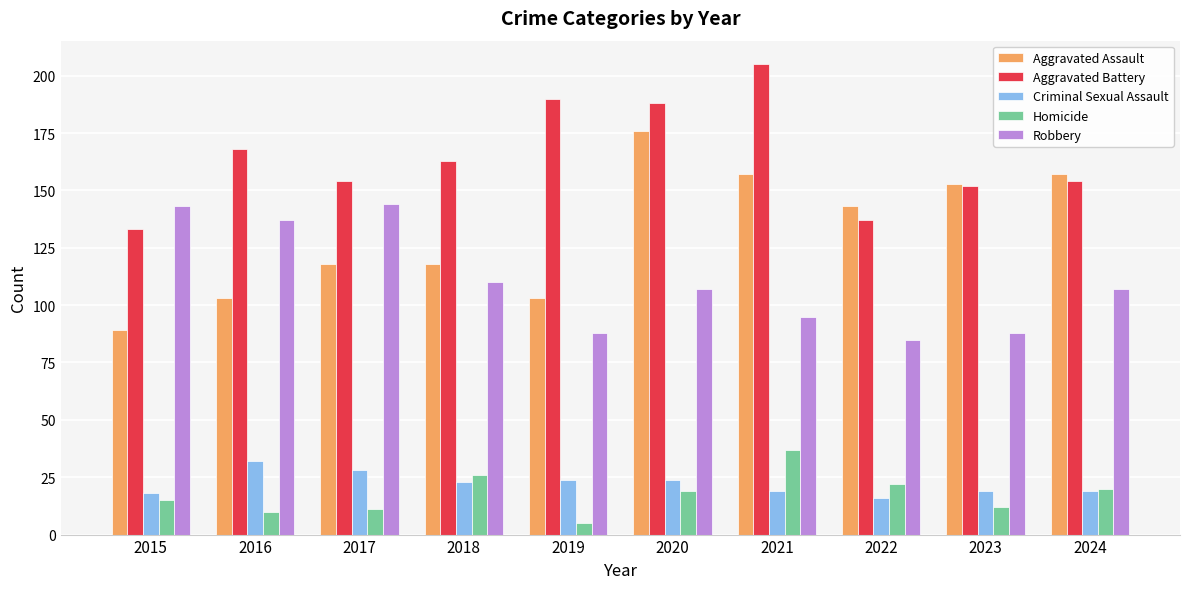

Is it true that Criminal Sexual Assault equals 16 at 2022?

True